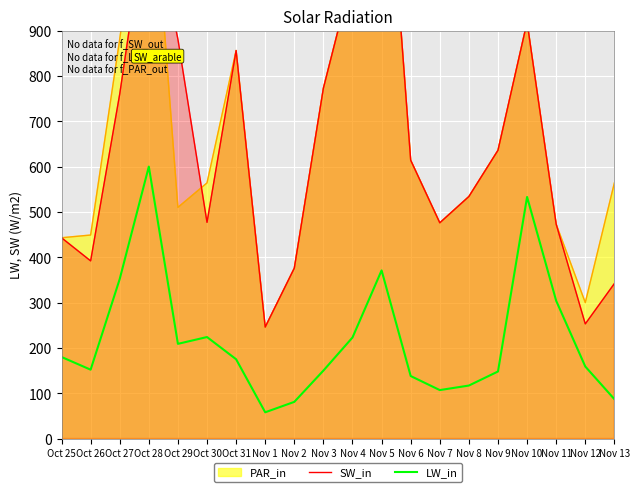

True or false: SW_in and LW_in cross at least once.

False